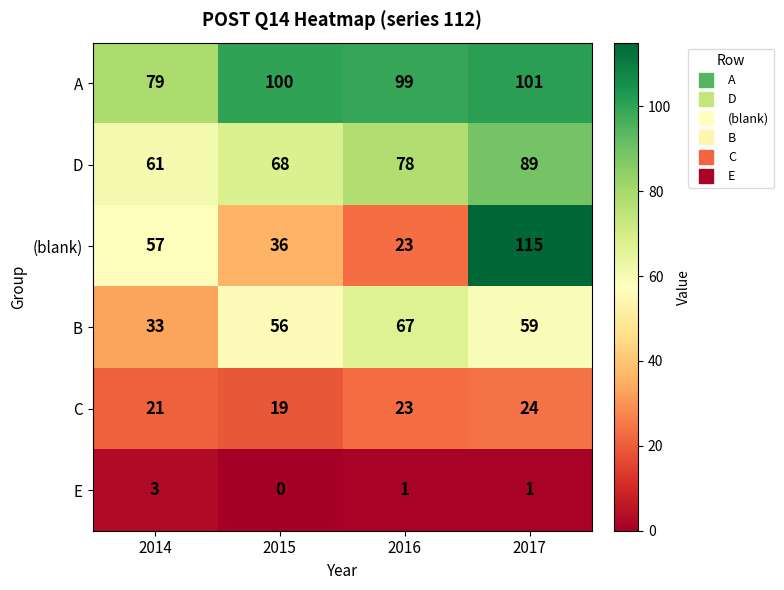

How many E values are between 1 and 3?

3